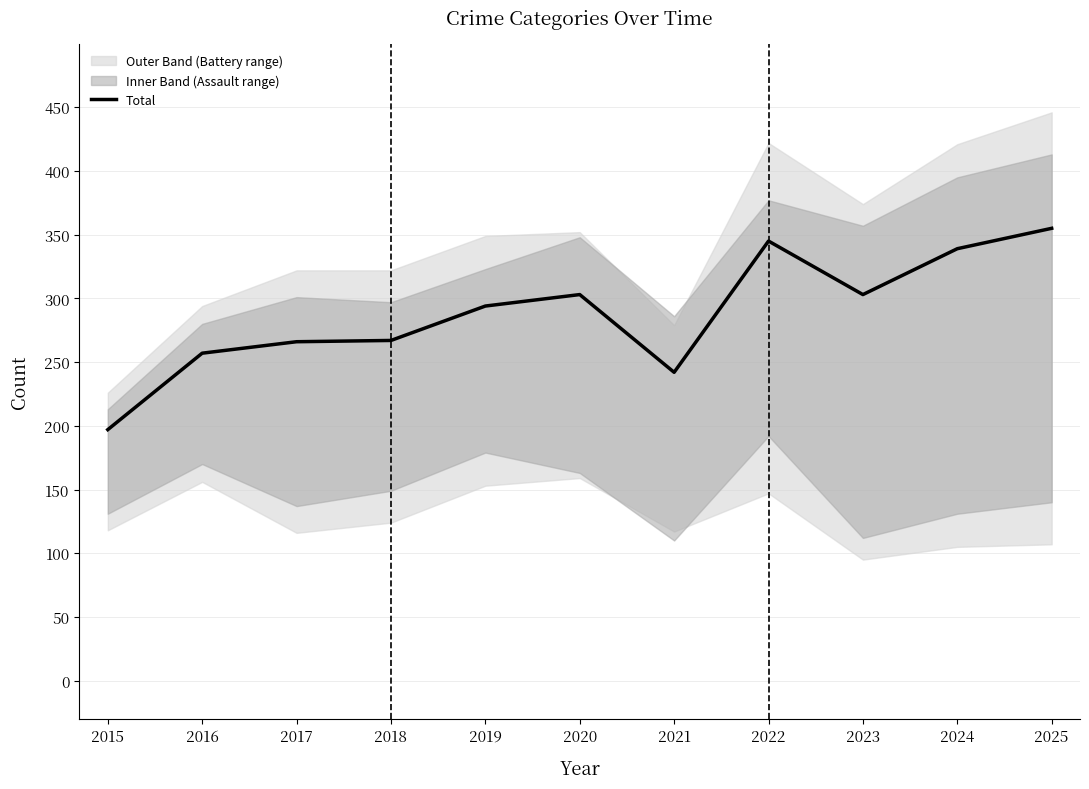

Reading left to right, transcribe all the data shown in this chart.

197	257	266	267	294	303	242	345	303	339	355